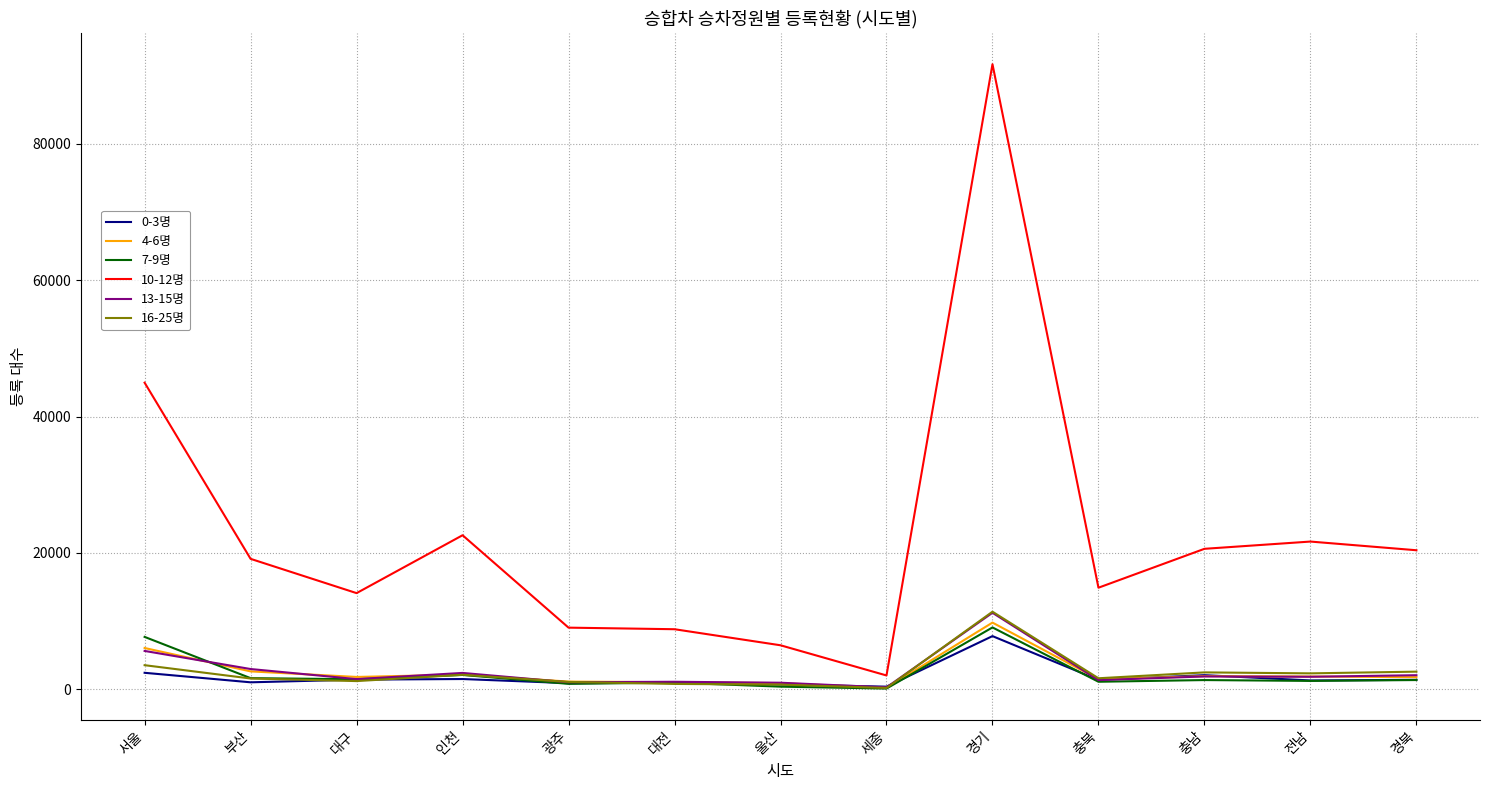

Which series has the largest total across all categories?

10-12명